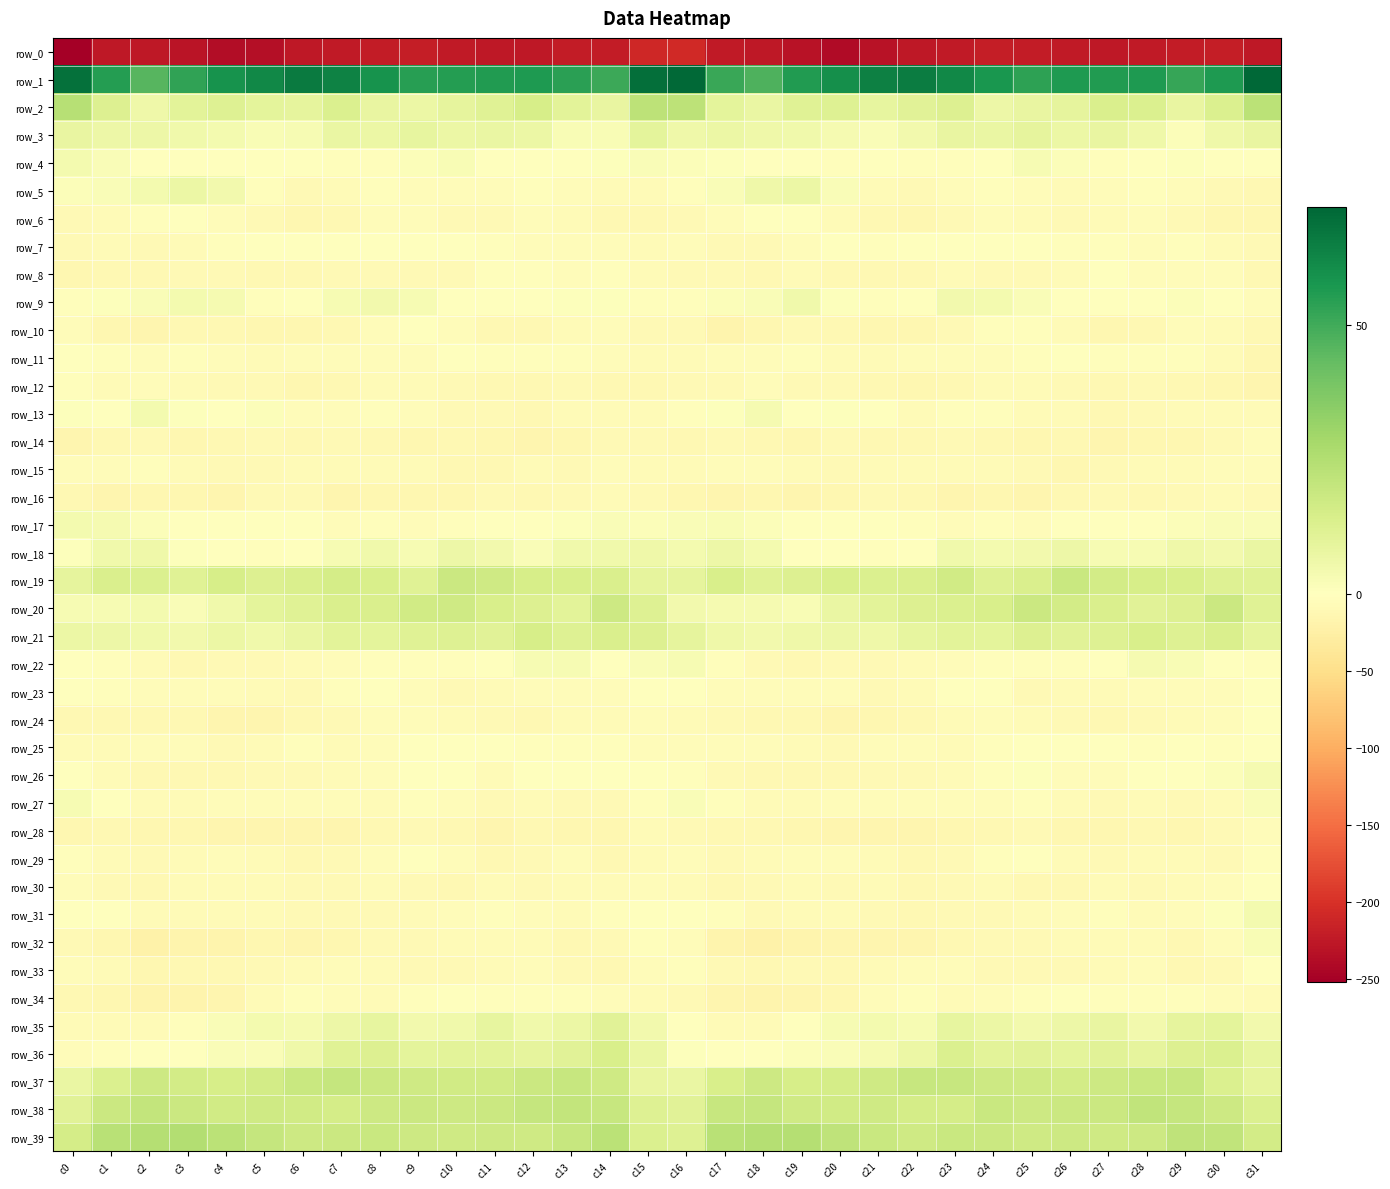

List the series in order of their peak value, highest first.

row_1, row_39, row_2, row_38, row_37, row_19, row_20, row_21, row_36, row_35, row_3, row_18, row_5, row_9, row_4, row_17, row_13, row_31, row_22, row_26, row_27, row_32, row_25, row_23, row_7, row_6, row_24, row_30, row_34, row_29, row_33, row_11, row_8, row_10, row_12, row_15, row_28, row_14, row_16, row_0